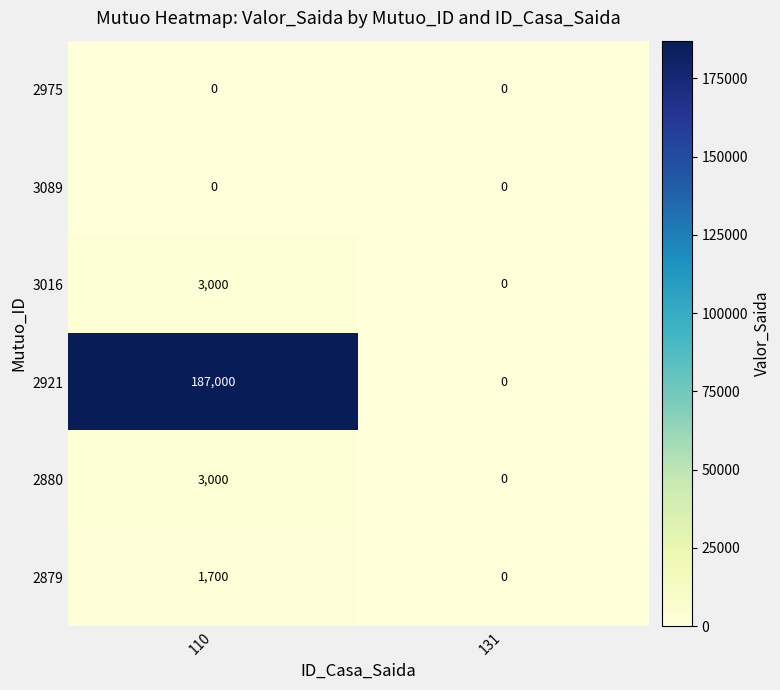

The value of 2975 at 110 is 0. True or false?

True